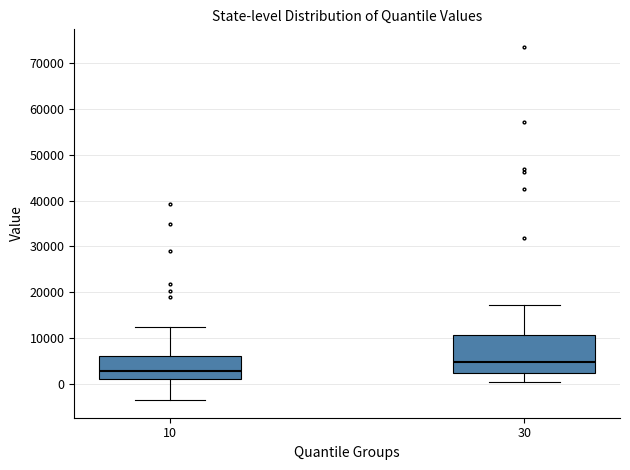

Reading left to right, transcribe this box plot: for each box, give where its median line is, the range the box spans, and where its two whiskers end, as read against the y-axis. The values are not printed on the chart, so give them approximately, as read against the axis.

10: median 3000, box 1000 to 6000, whiskers -3000 to 12000
30: median 5000, box 2000 to 11000, whiskers 0 to 17000